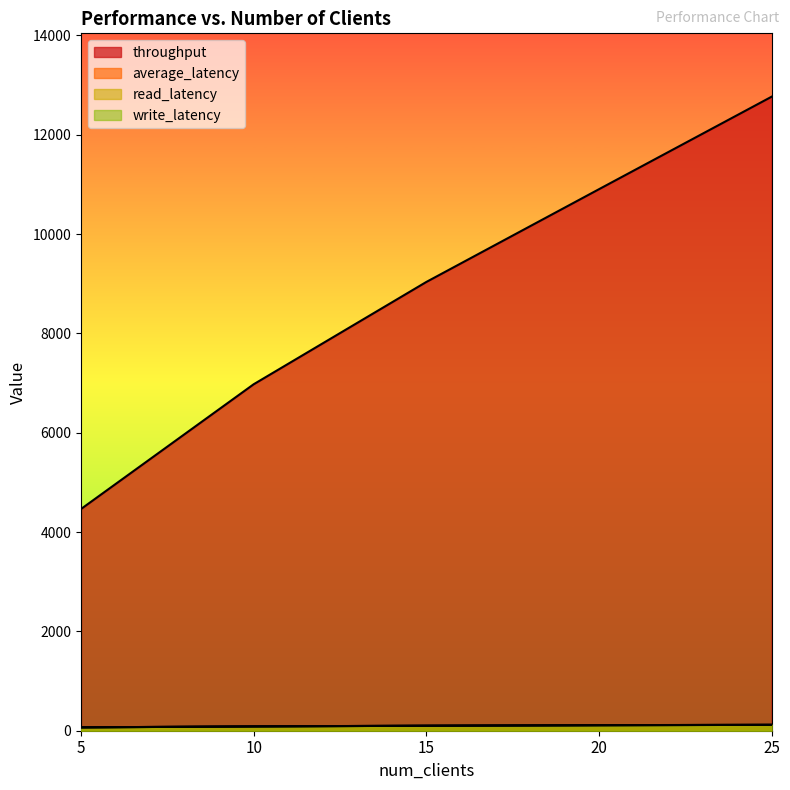

True or false: read_latency and throughput intersect in this chart.

False